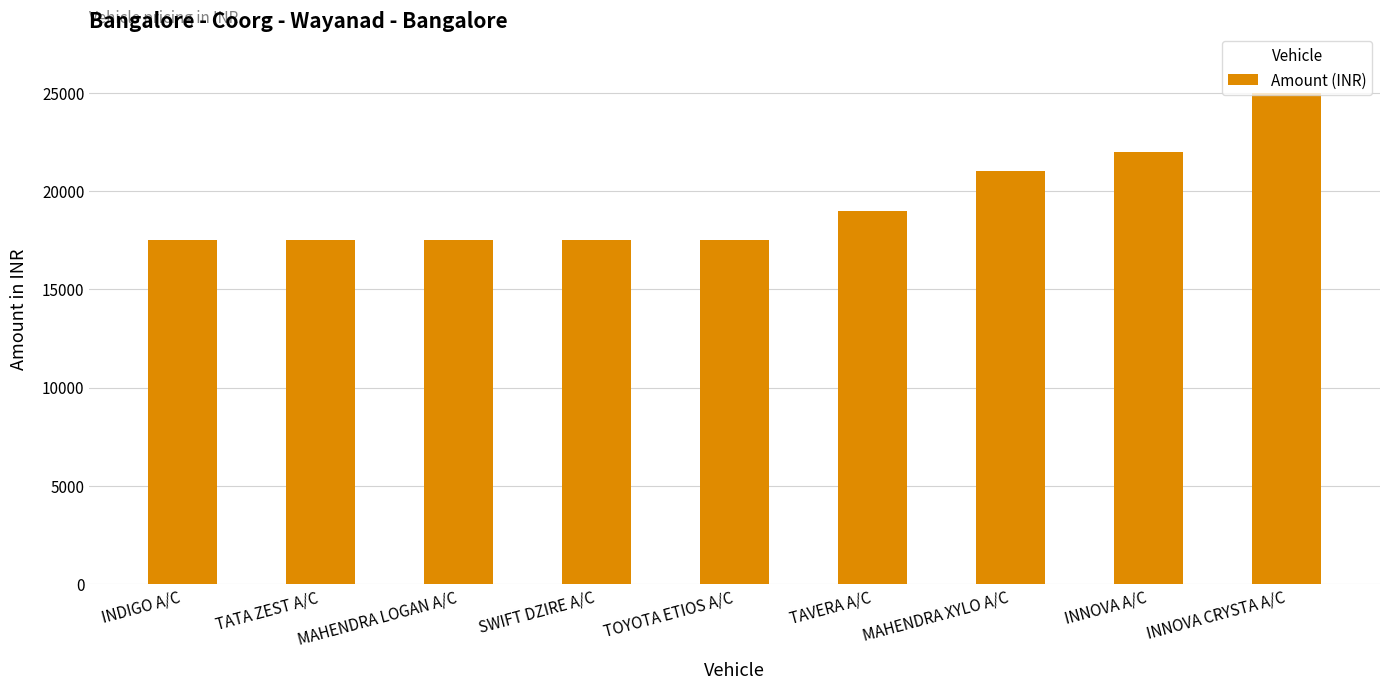

What is the sum of all values?

174500